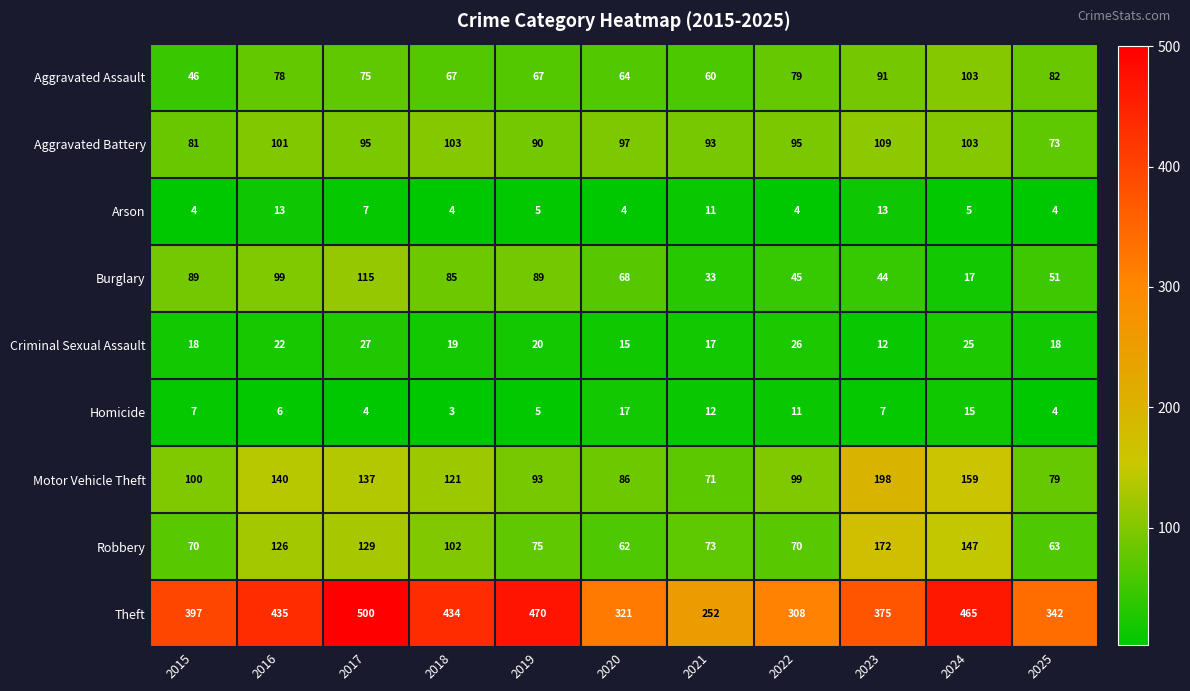

The Criminal Sexual Assault series shows 18 at 2025. True or false?

True